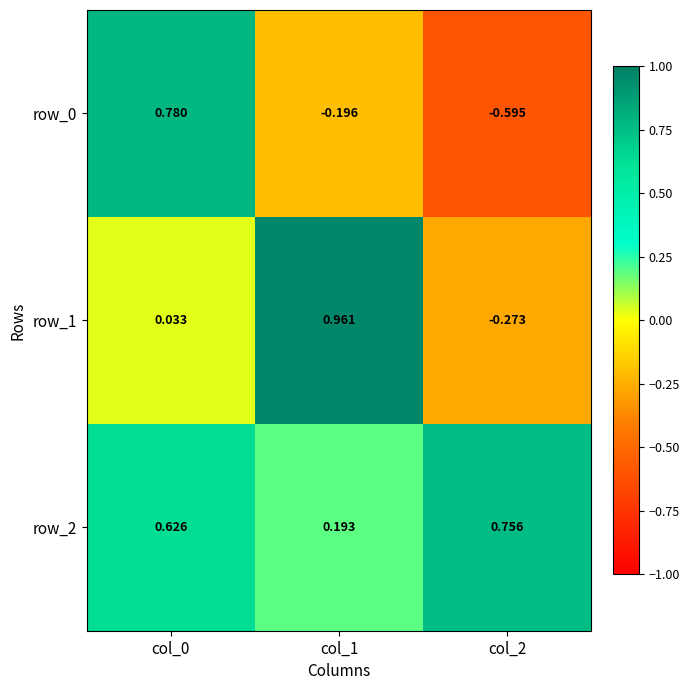

Is the value of row_2 at col_1 greater than the value of row_1 at col_2?

Yes